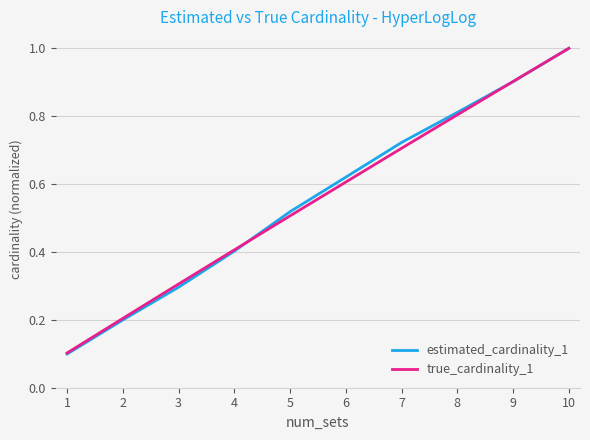

Which series has the widest spread of values?

estimated_cardinality_1